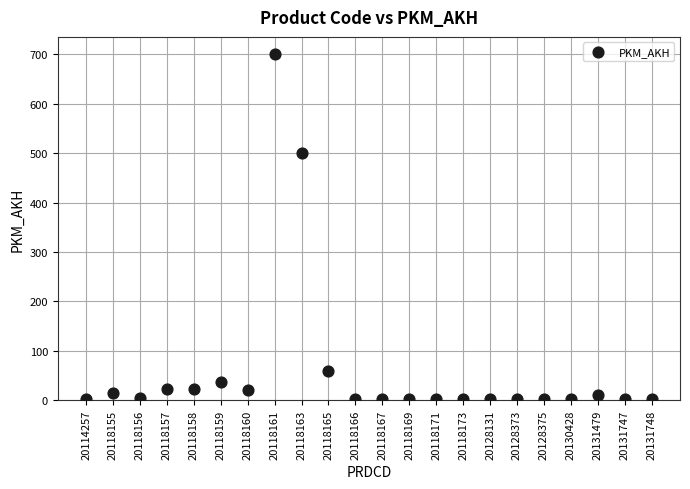

What Y value in the scatter plot is closest to 351?

500